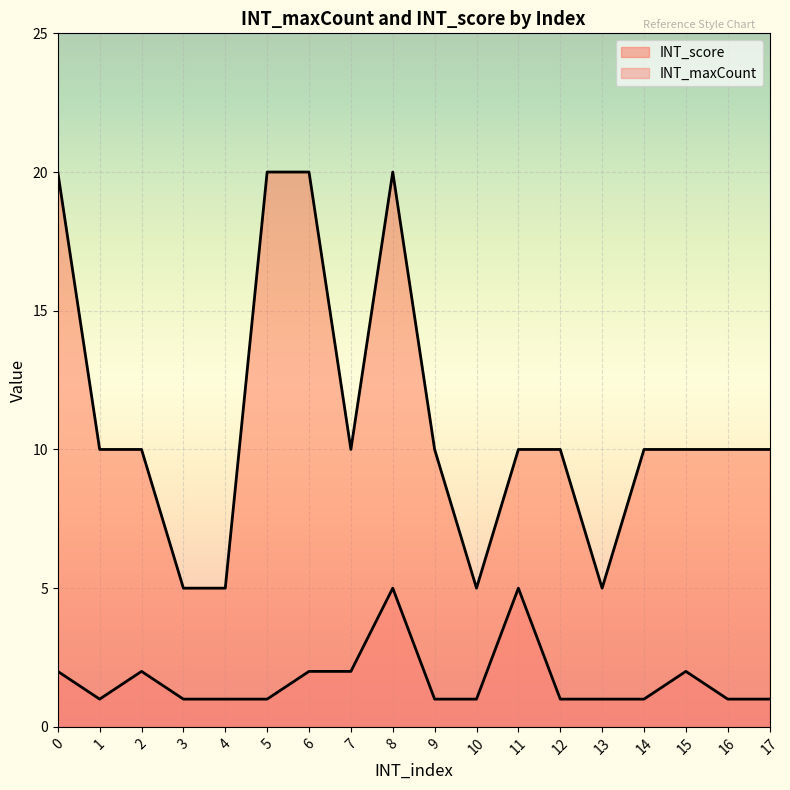

List the series in order of their peak value, highest first.

INT_score, INT_maxCount